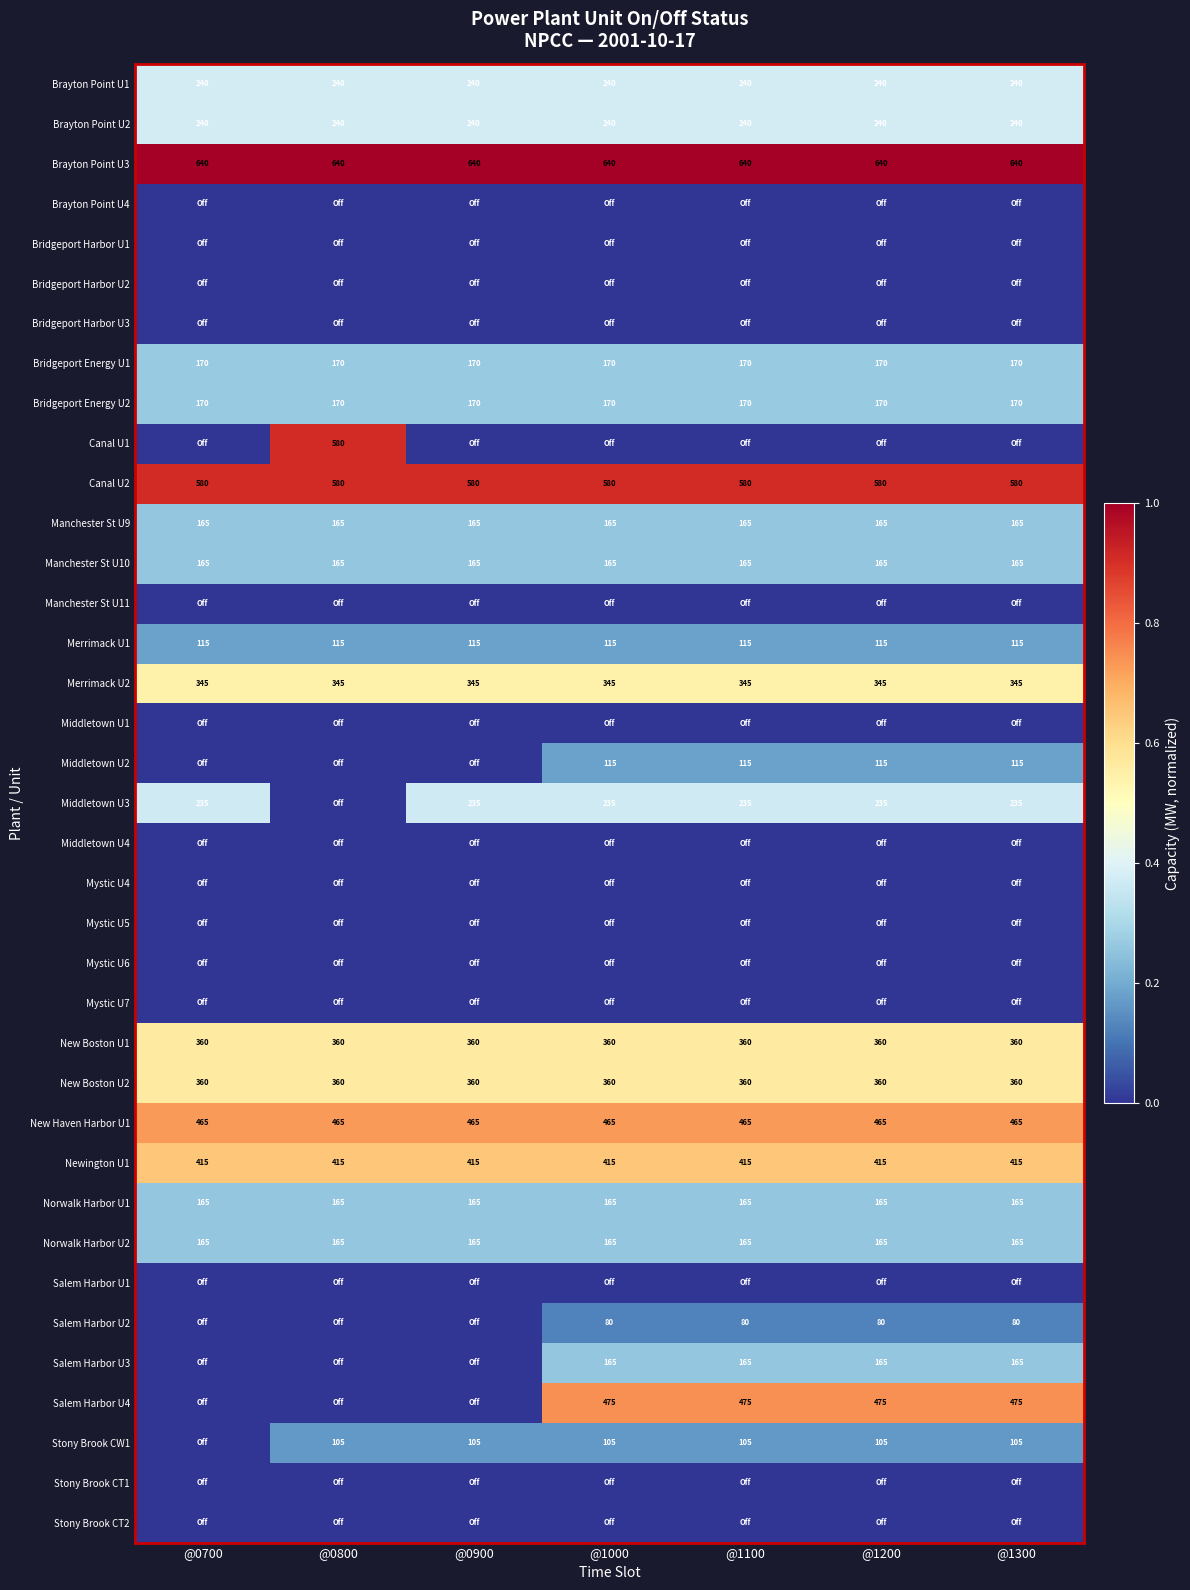

What is the minimum value for Norwalk Harbor U1?

165